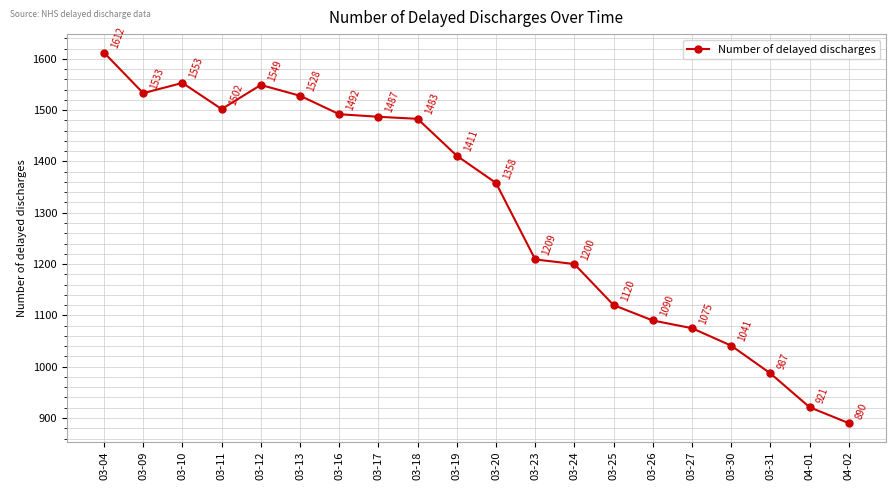

What is the maximum value shown in the chart?

1612